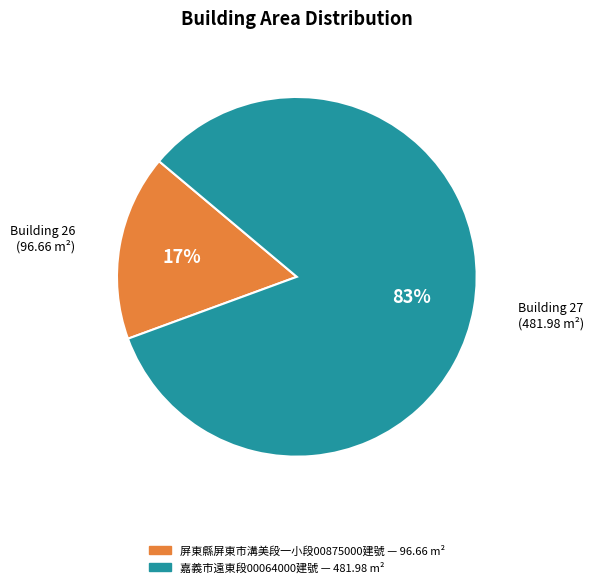

Combined, do 屏東縣屏東市溝美段一小段00875000建號 and 嘉義市遠東段00064000建號 account for over 50%?

Yes